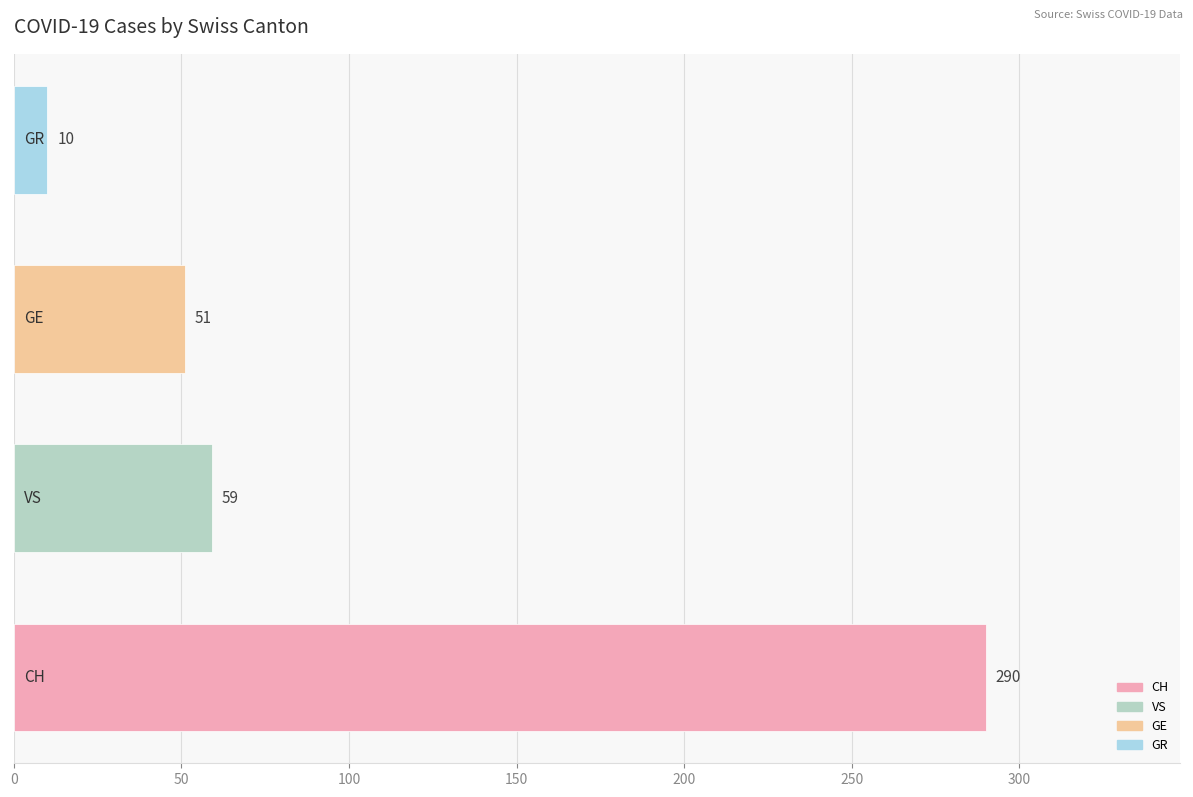

What is the difference between the second highest and minimum values?

49